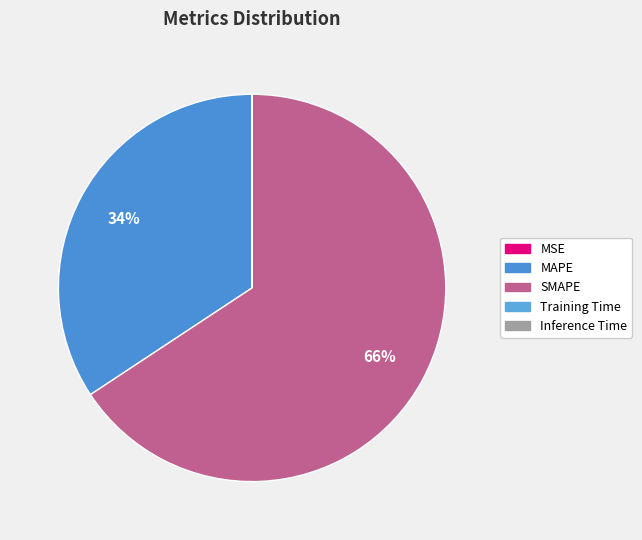

What is the total percentage of MSE and MAPE?

34.3%